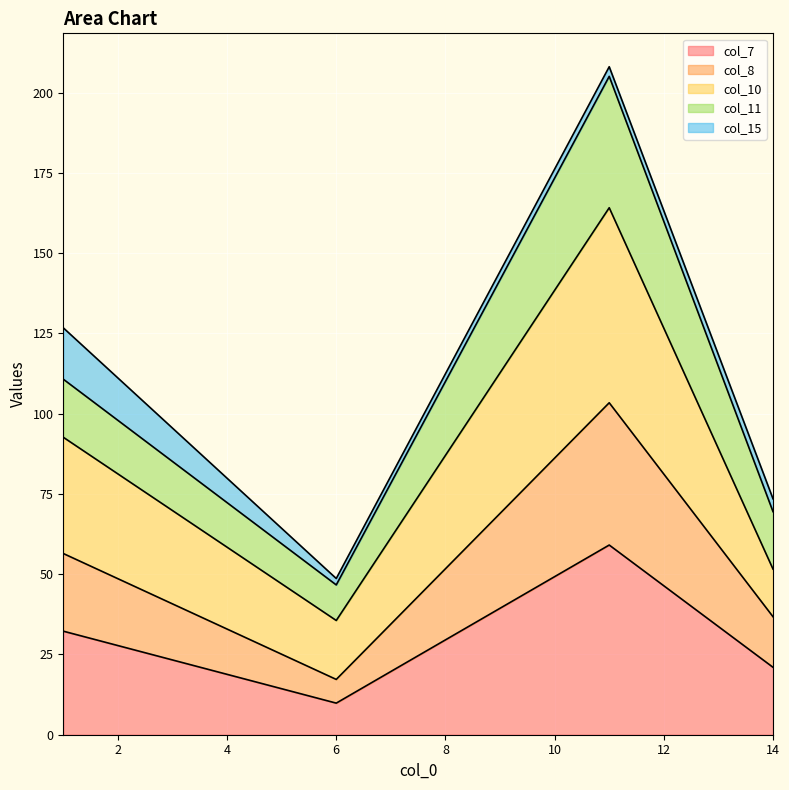

At which label does col_10 first exceed 92?

1